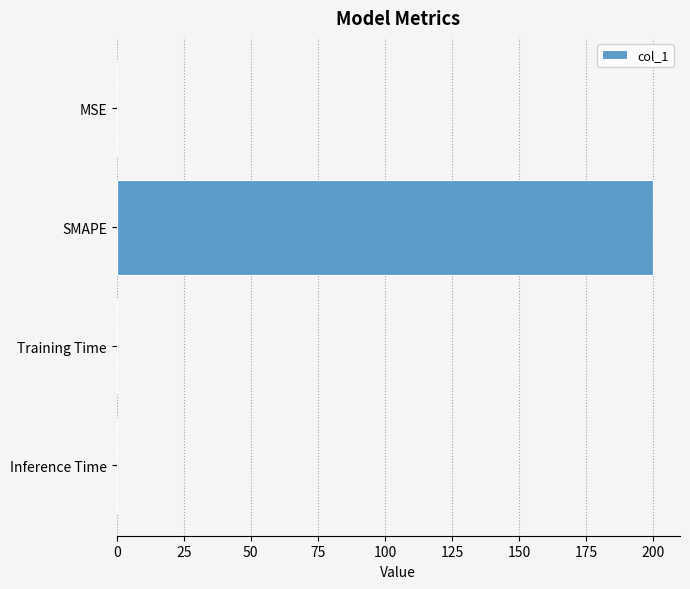

Count the number of data series in this chart.

1